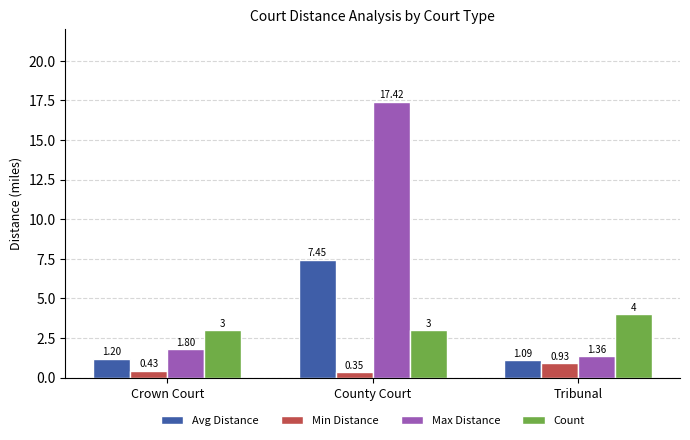

What is the difference between the maximum and minimum values in the Avg Distance series?

6.4